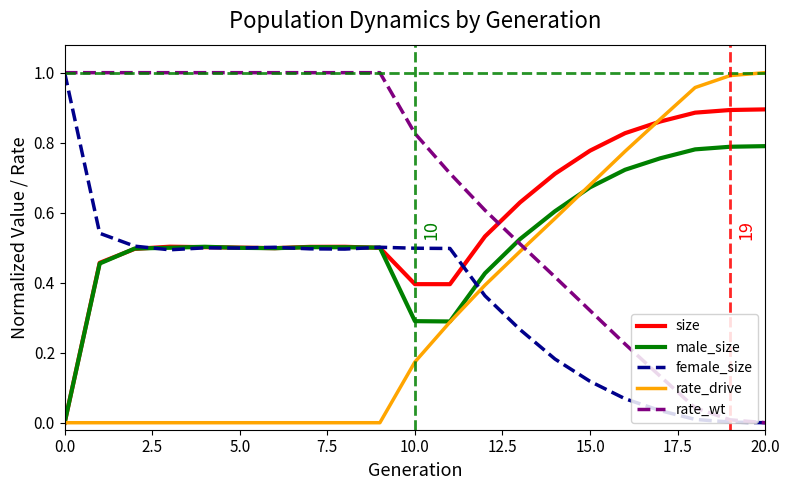

Which series has the largest total across all categories?

rate_wt